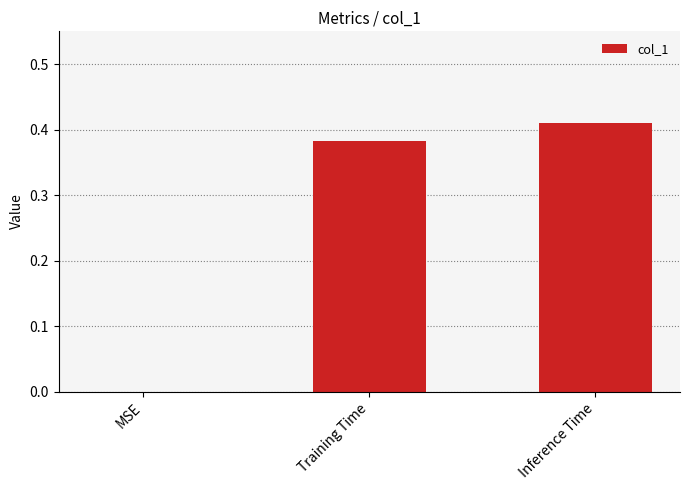

Are the bars horizontal?

No